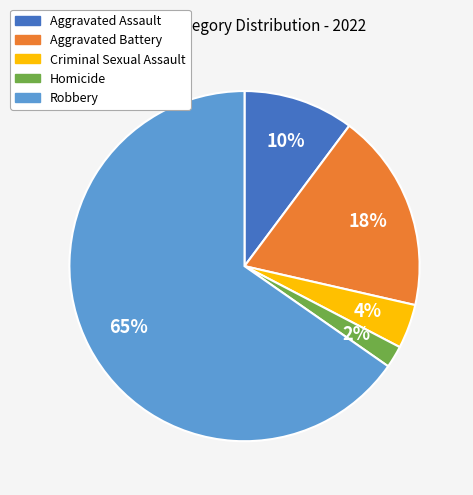

To the nearest percent, what is the difference between the Aggravated Battery and Aggravated Assault slice percentages?

8%